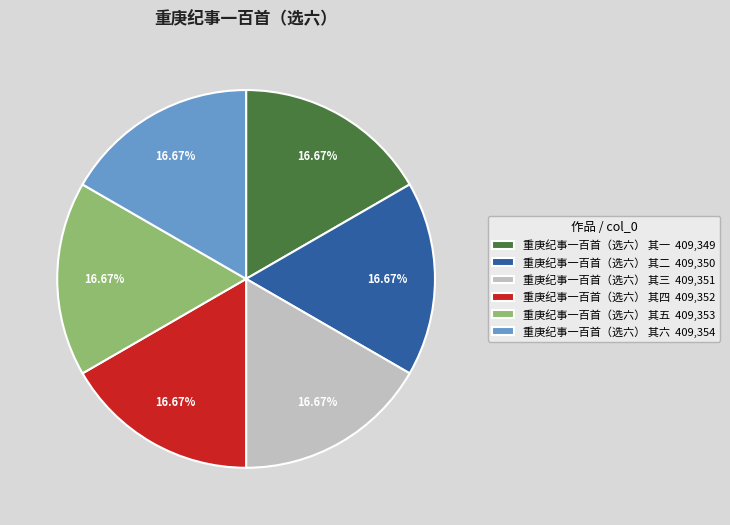

Is it true that 重庚纪事一百首（选六） 其一 is 2% of the pie?

False